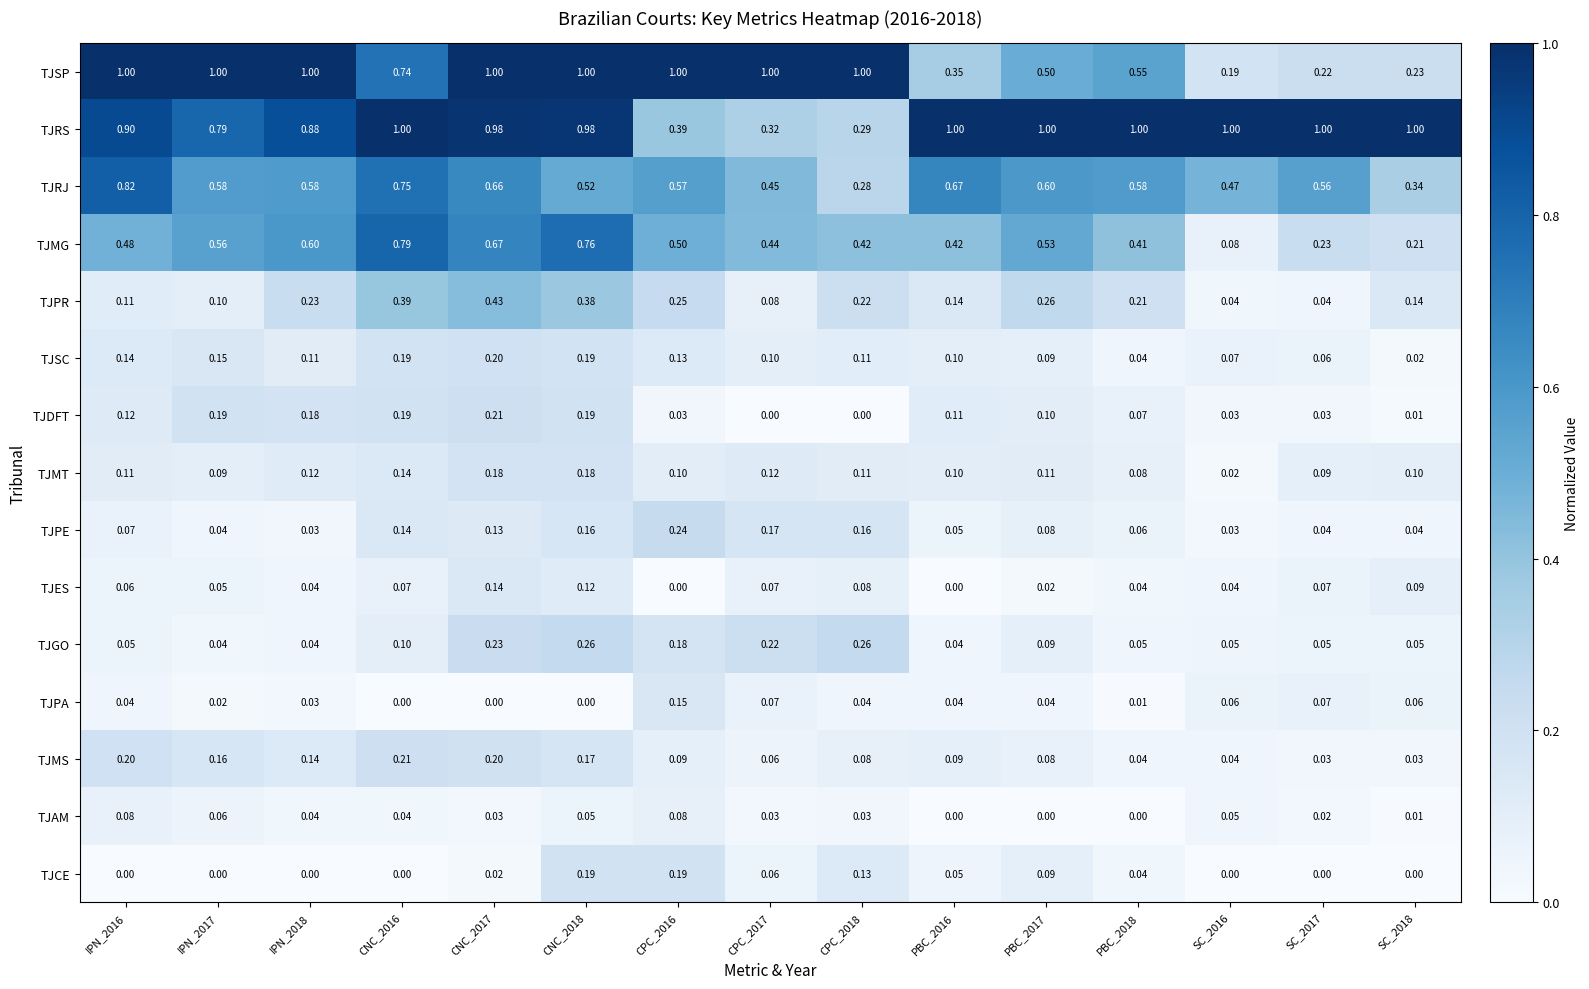

What is the total value across all series at CNC_2017?

5.1